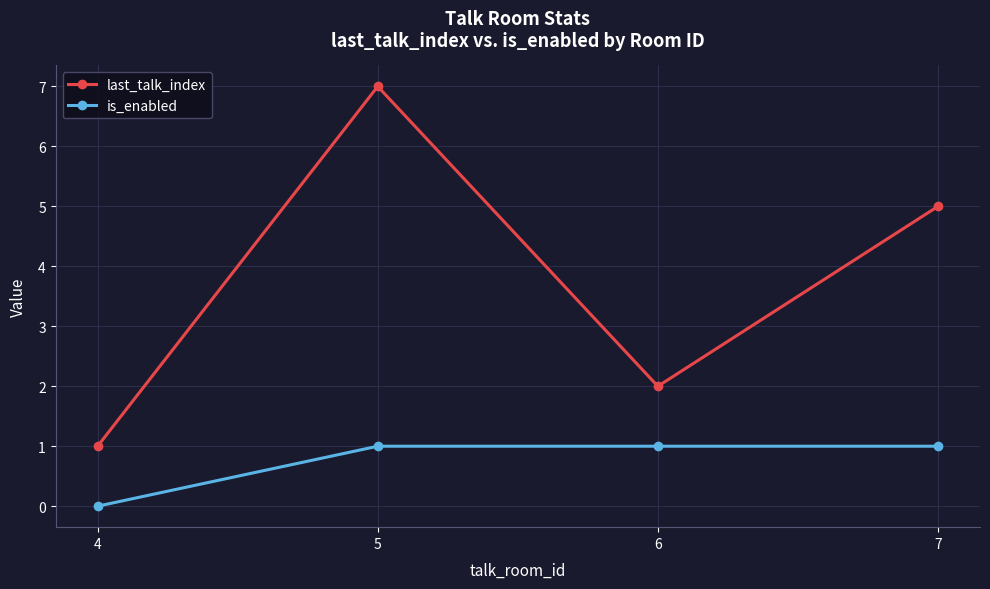

What is the total value across all series at 5?

8